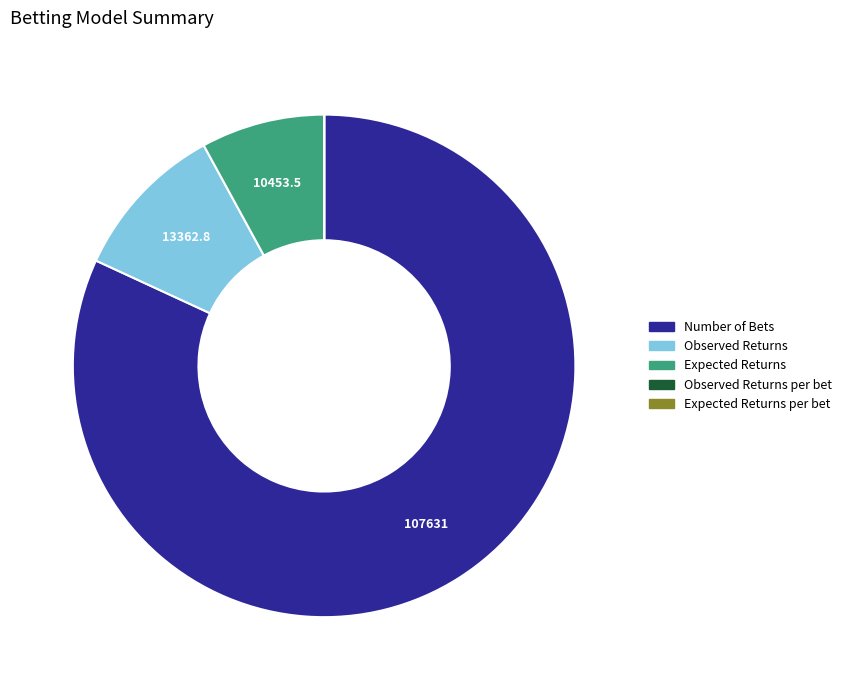

Is there a majority slice in this chart?

Yes